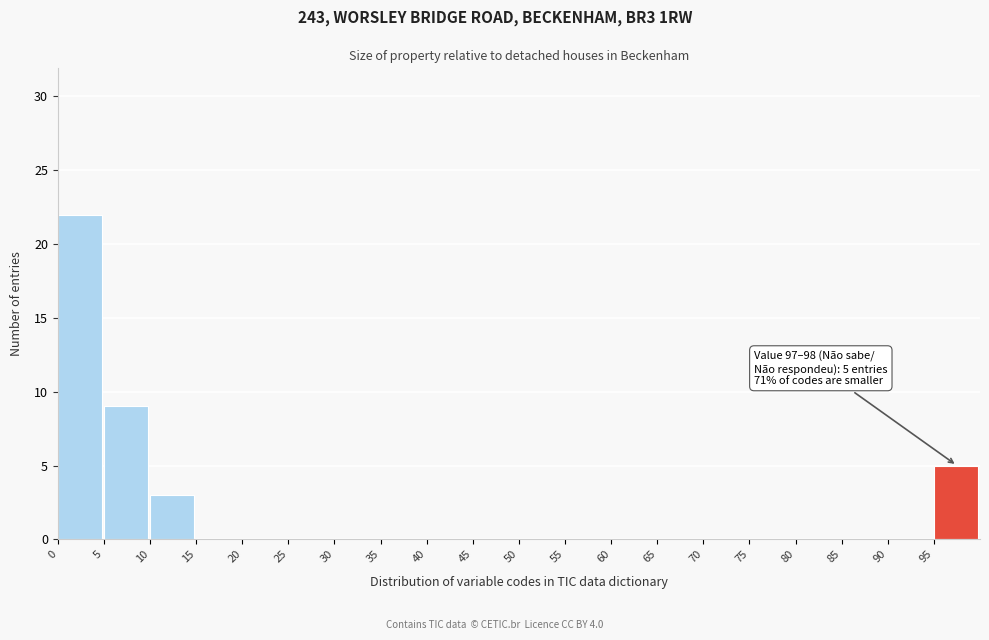

Which range on the x-axis has the tallest bar?

0 to 5